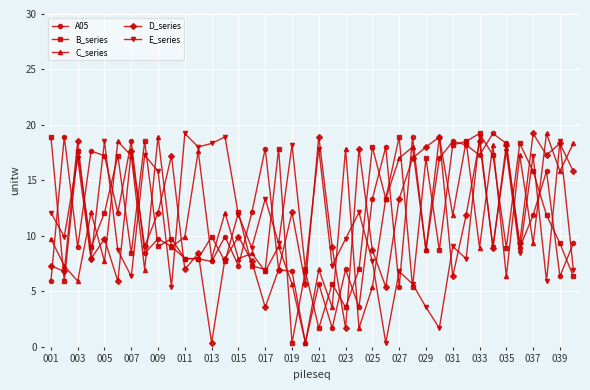

How many interior local peaks does the D_series series have?

14